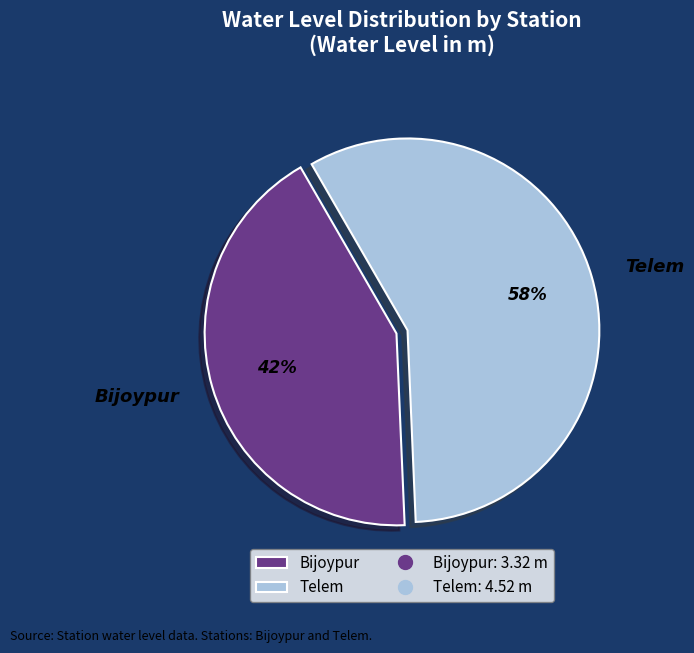

Combined, do Bijoypur and Telem account for over 50%?

Yes